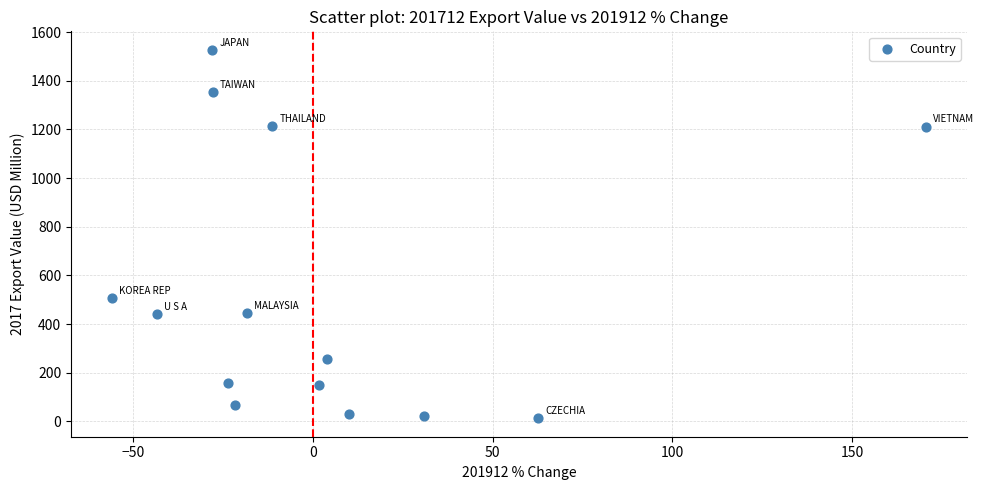

What Y value in the scatter plot is closest to 769?

505.8